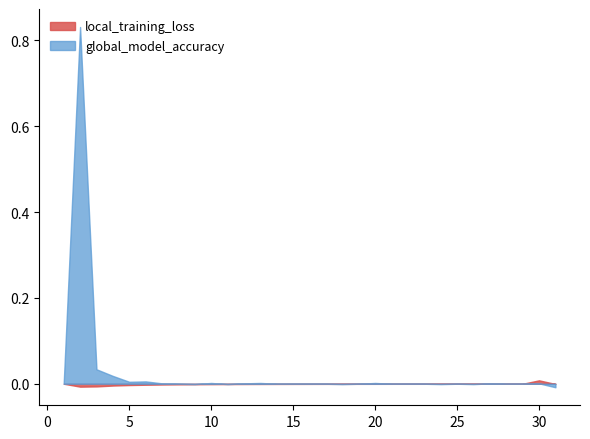

True or false: global_model_accuracy_diff and local_training_loss intersect in this chart.

False